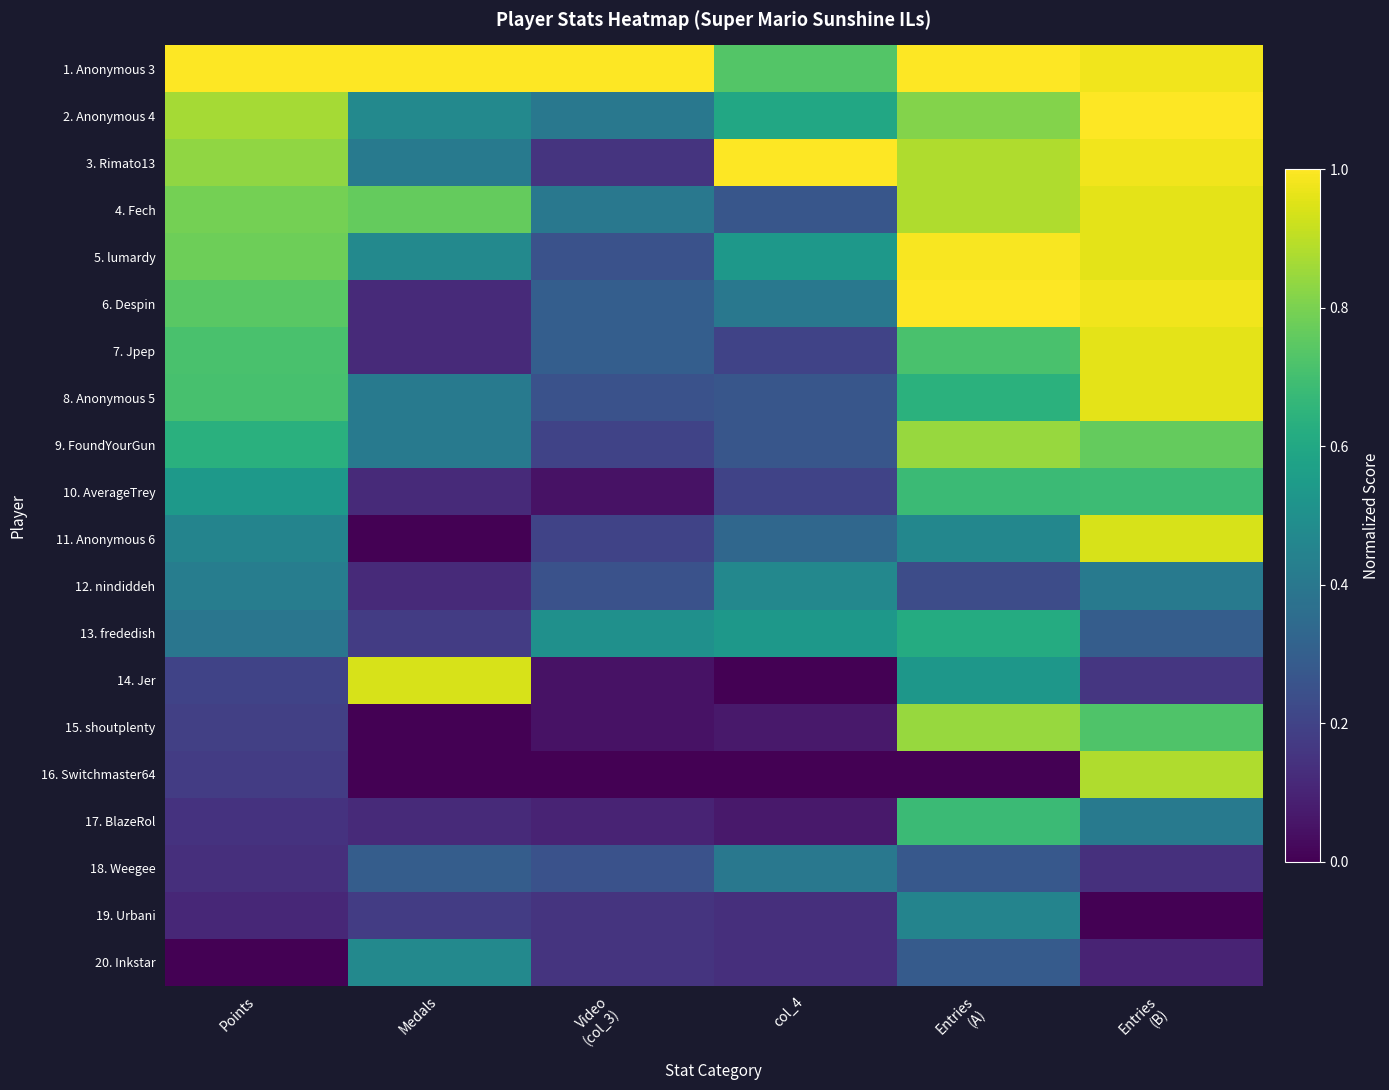

Between Medals and col_4, which is larger?

Medals